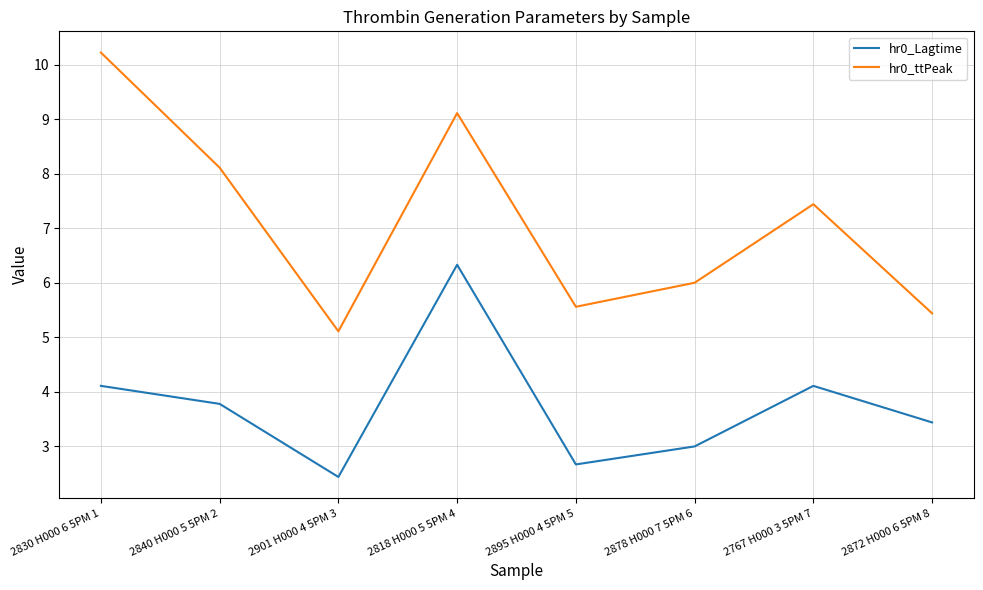

True or false: hr0_ttPeak and hr0_Lagtime cross at least once.

False